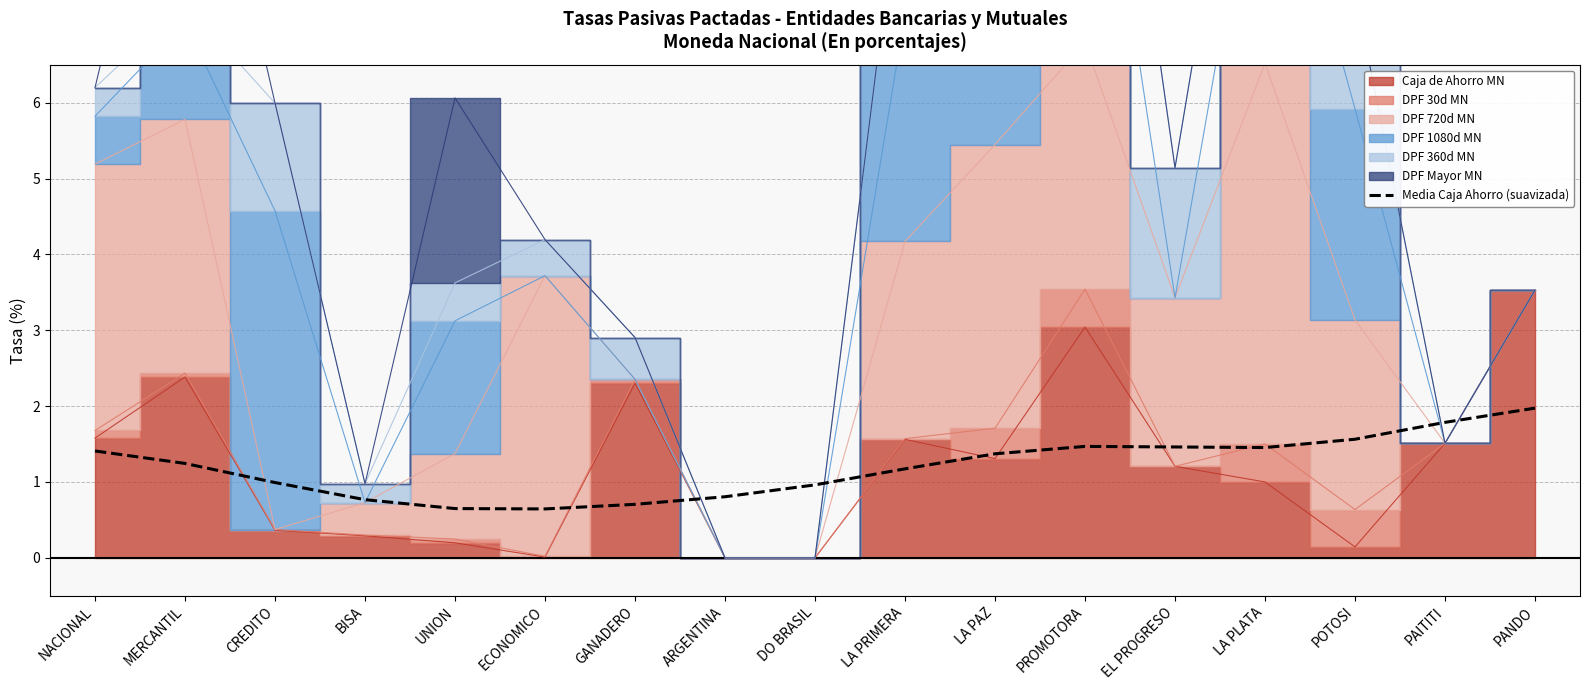

What is the minimum value for Media Caja Ahorro (suavizada)?

0.6